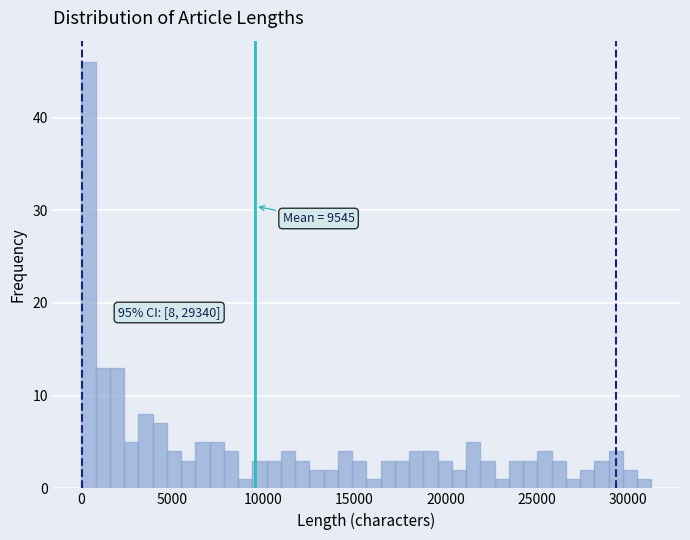

Read against the x-axis, roughly where is the centre of the tallest bar?

500